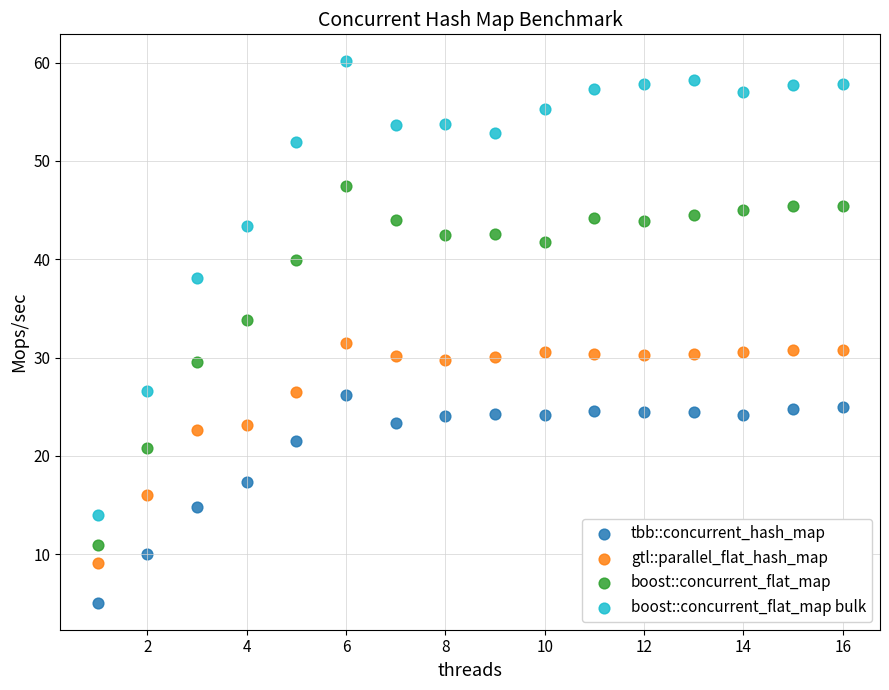

In the gtl::parallel_flat_hash_map series, what Y value is closest to 20?

22.6